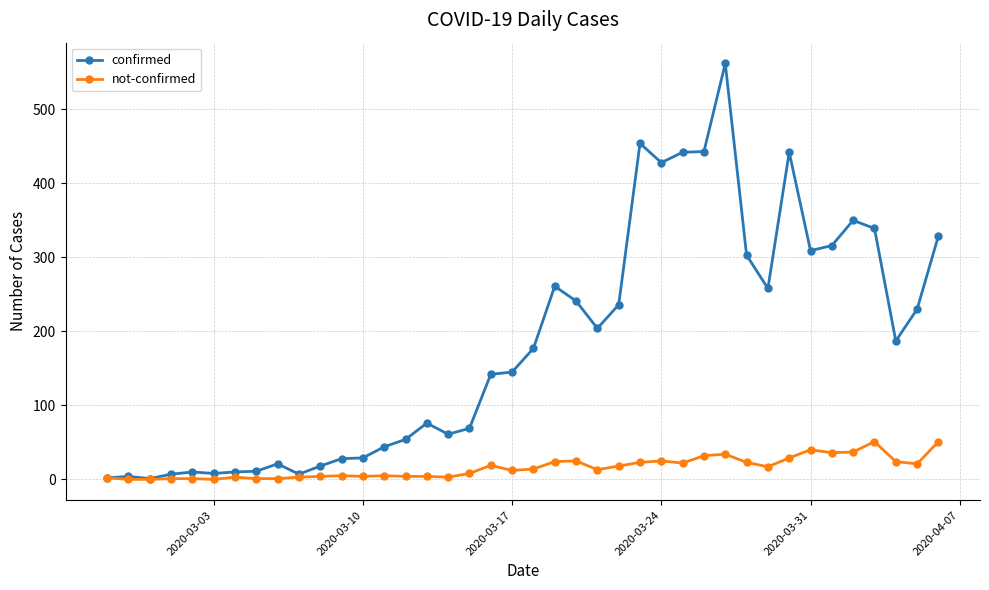

Rank the series by their maximum value, from highest to lowest.

confirmed, not-confirmed